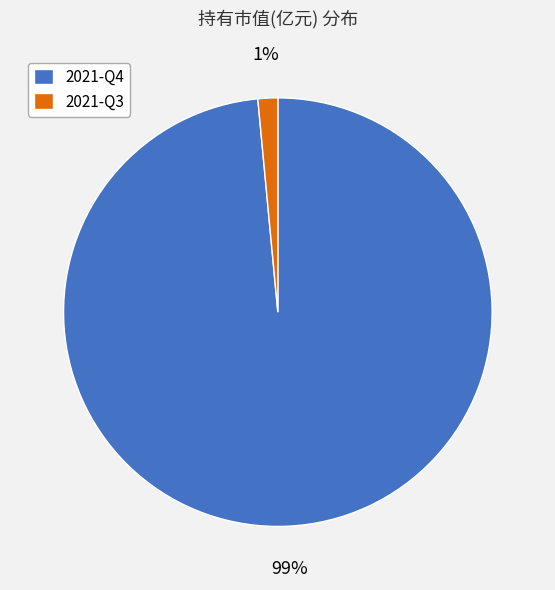

Is it true that 2021-Q3 is 11% of the pie?

False